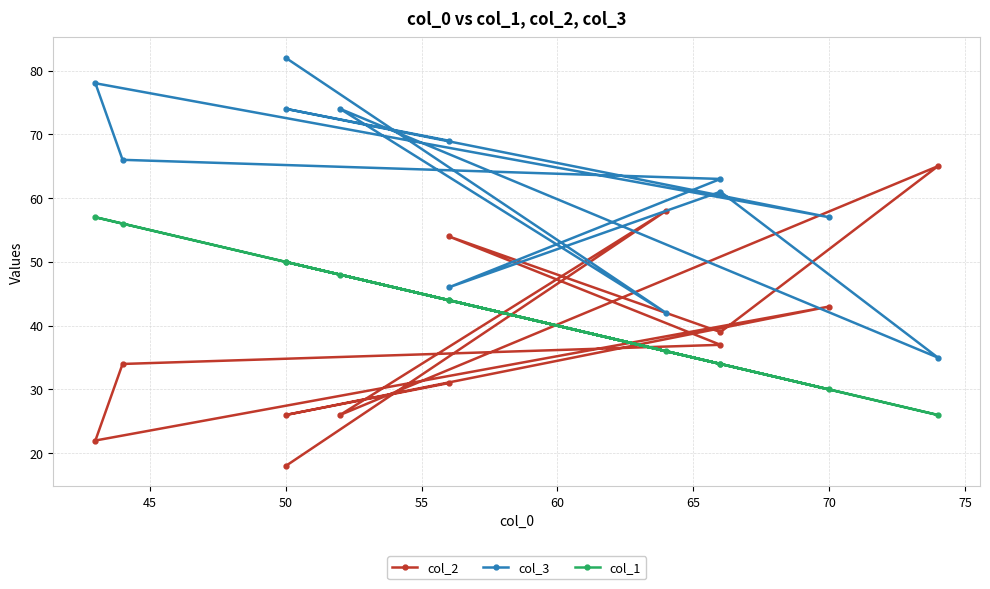

What is the sum of the col_3 values at 55 and 60?

96